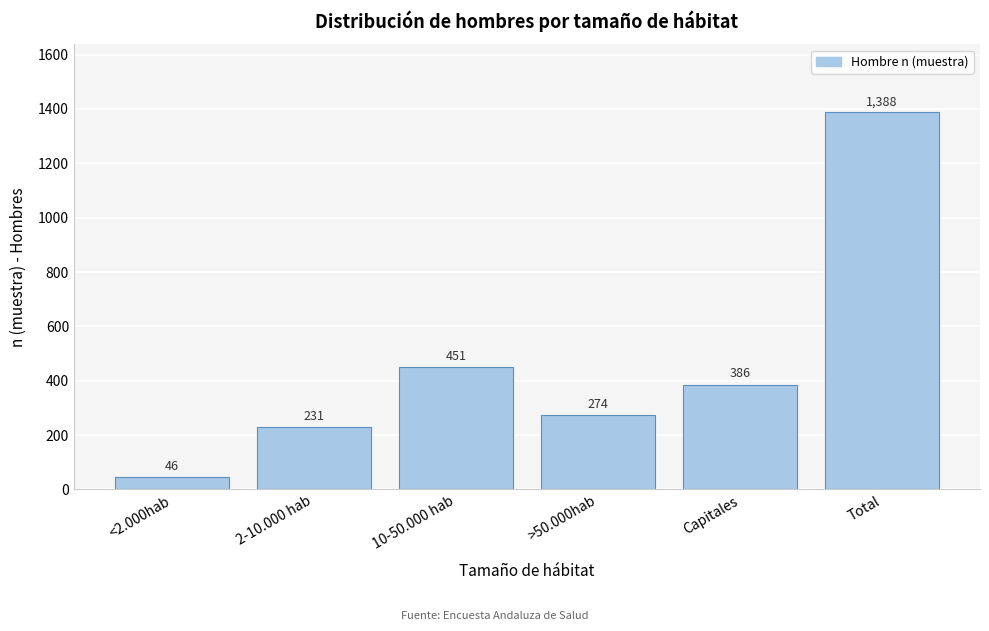

Reading left to right, transcribe all the data shown in this chart.

<2.000hab=46	2-10.000 hab=231	10-50.000 hab=451	>50.000hab=274	Capitales=386	Total=1388